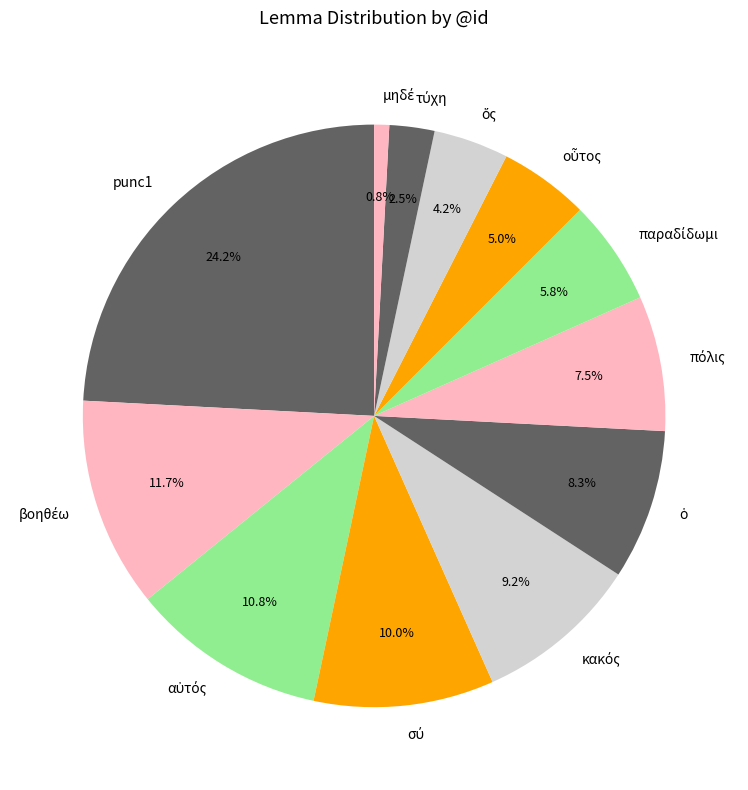

Is there any slice that represents more than half of the pie?

No